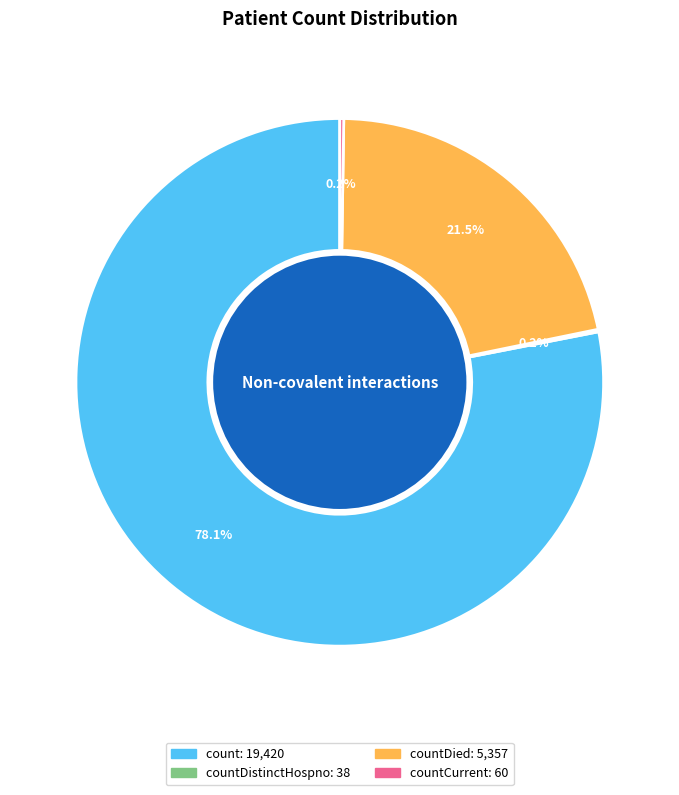

Is there any slice that represents more than half of the pie?

Yes